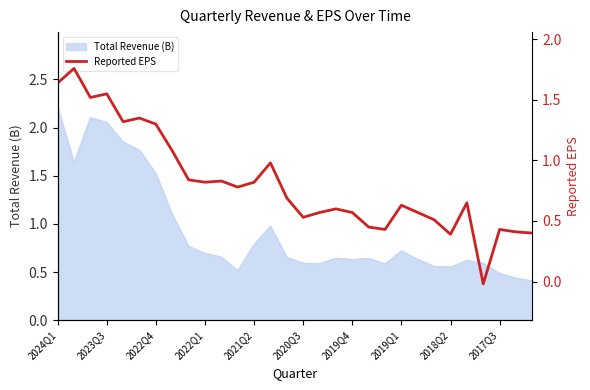

What is the value of the 16th point from the left?

0.5